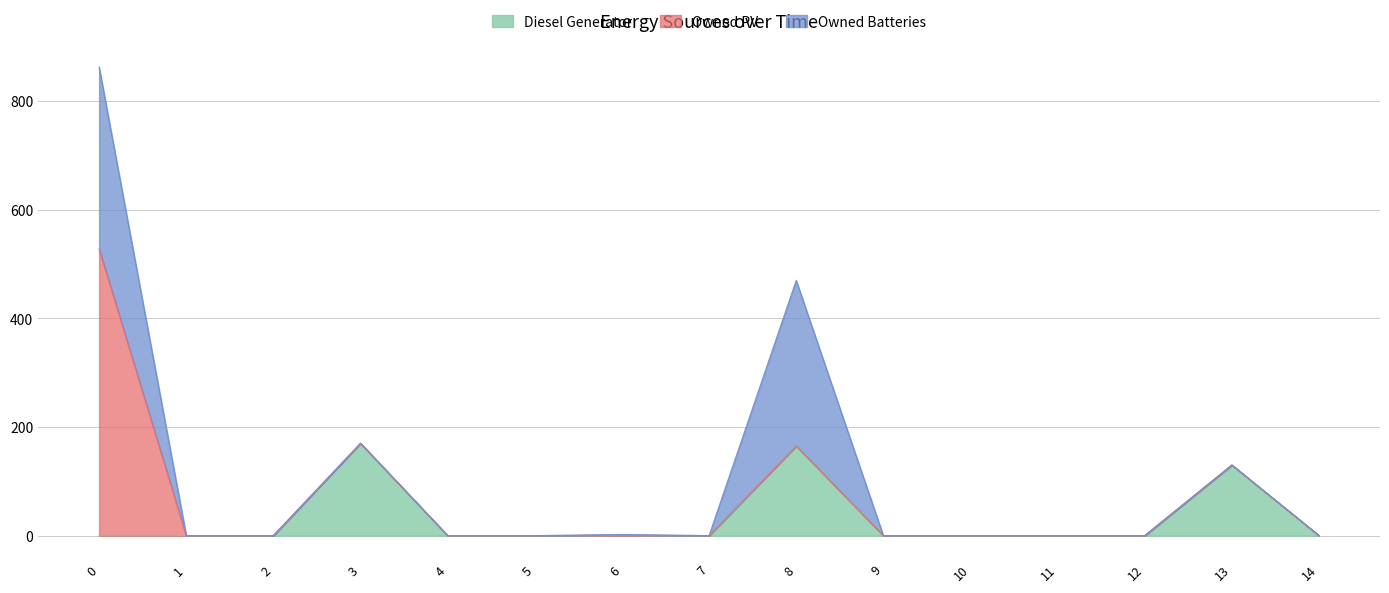

What is the value of the Owned Batteries point at the 1st from the left?

335